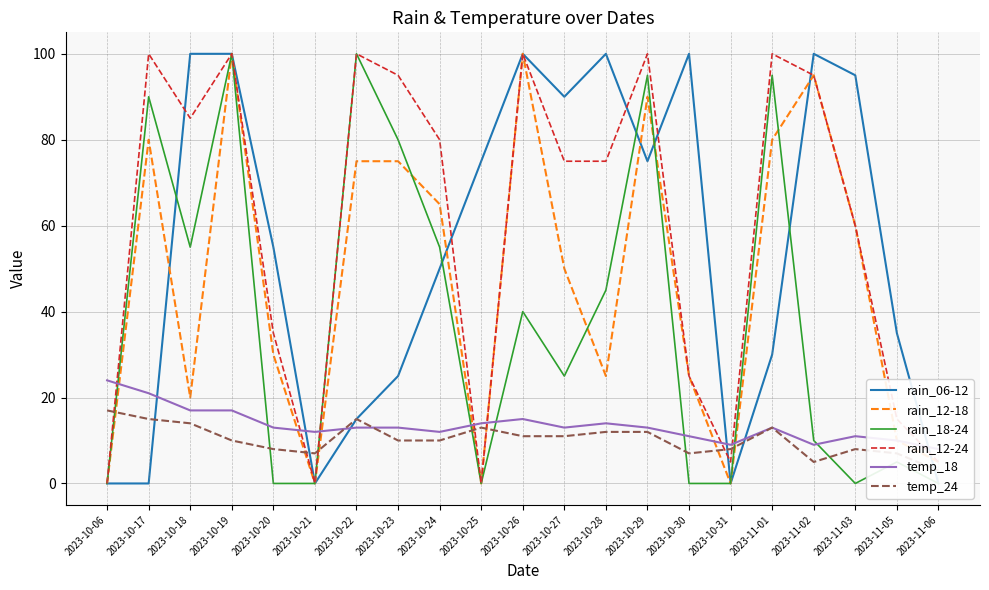

Where is the first local maximum for temp_24?

2023-10-22